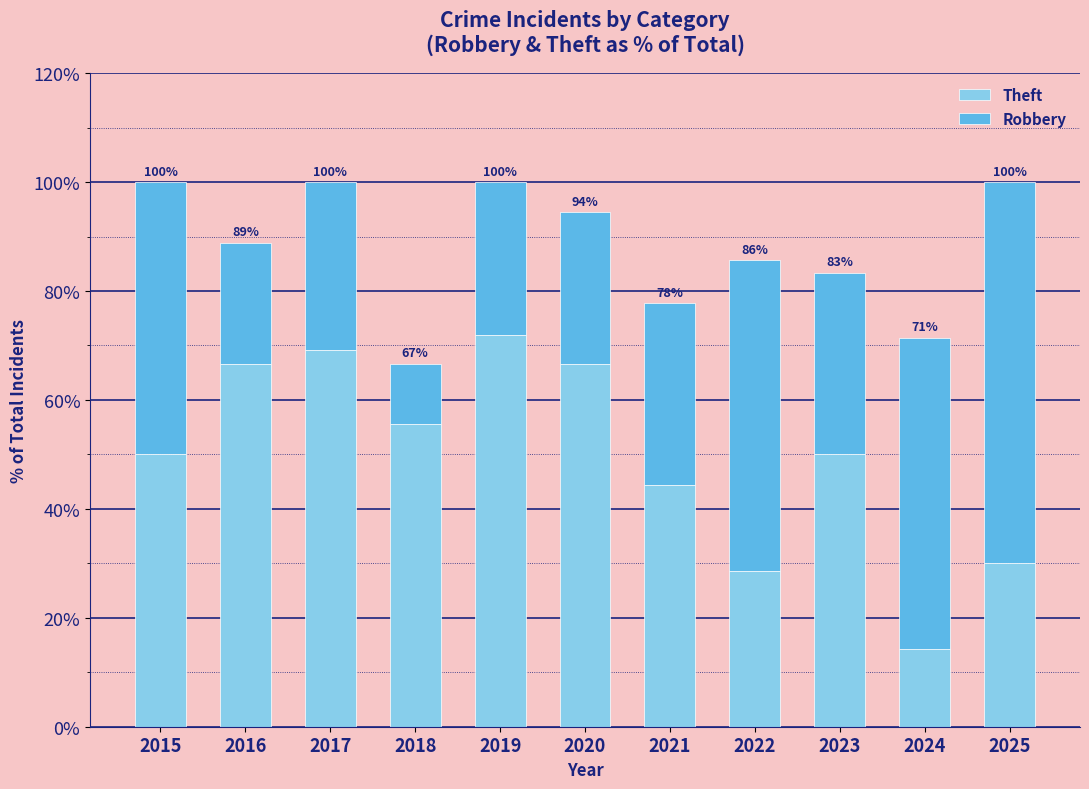

What are all the series names shown in the legend?

Theft, Robbery